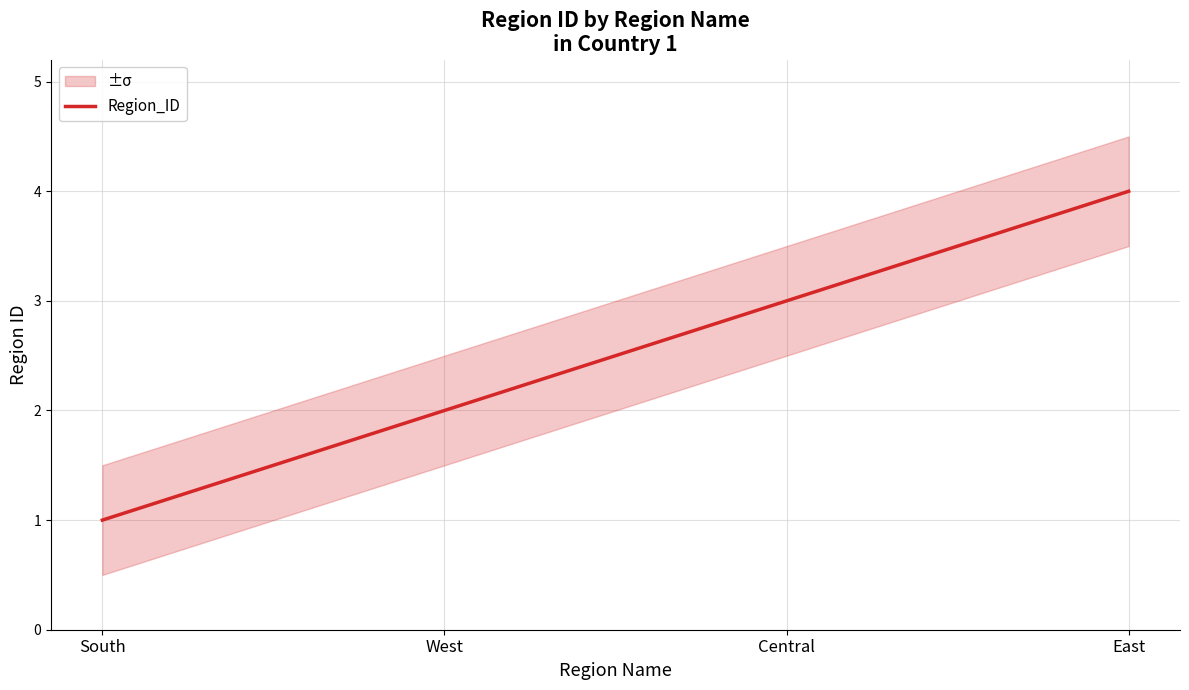

What is the sum of all values?

10